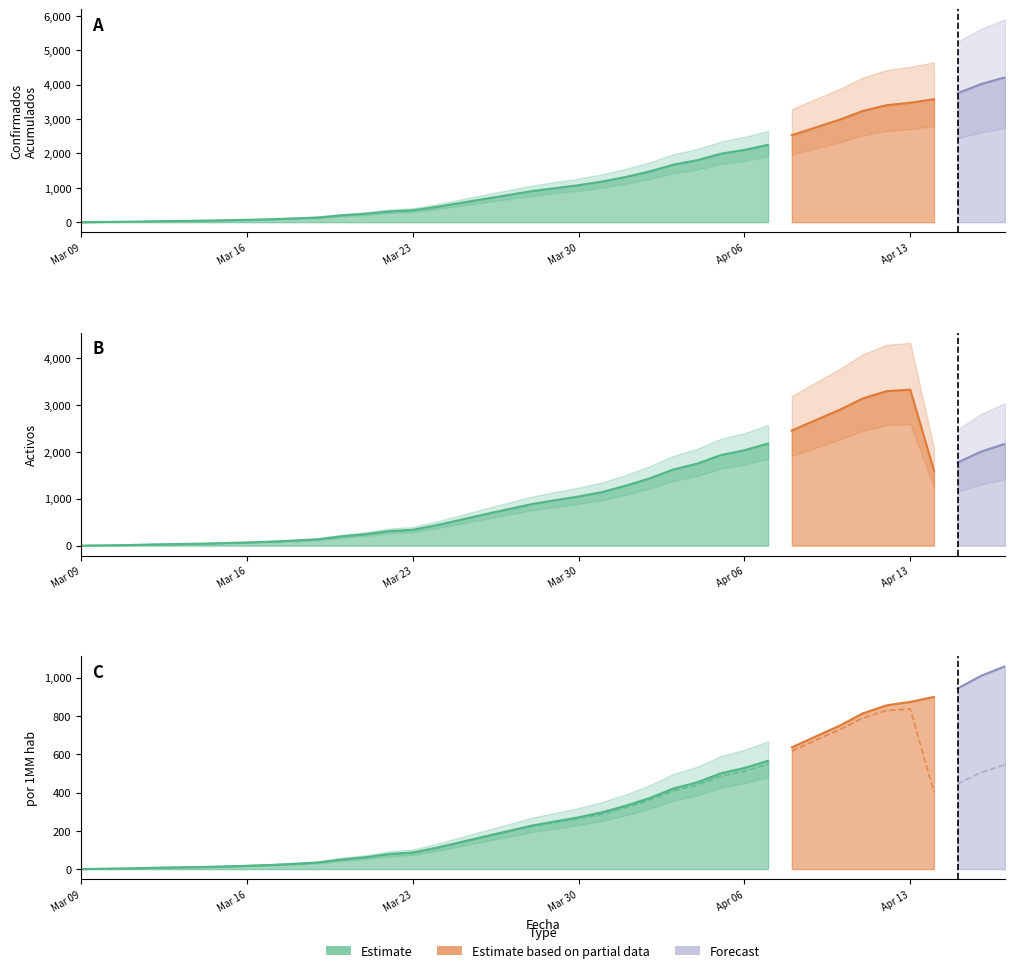

True or false: Confirmados Acumulados has a value of 3400.0 at 34.

True